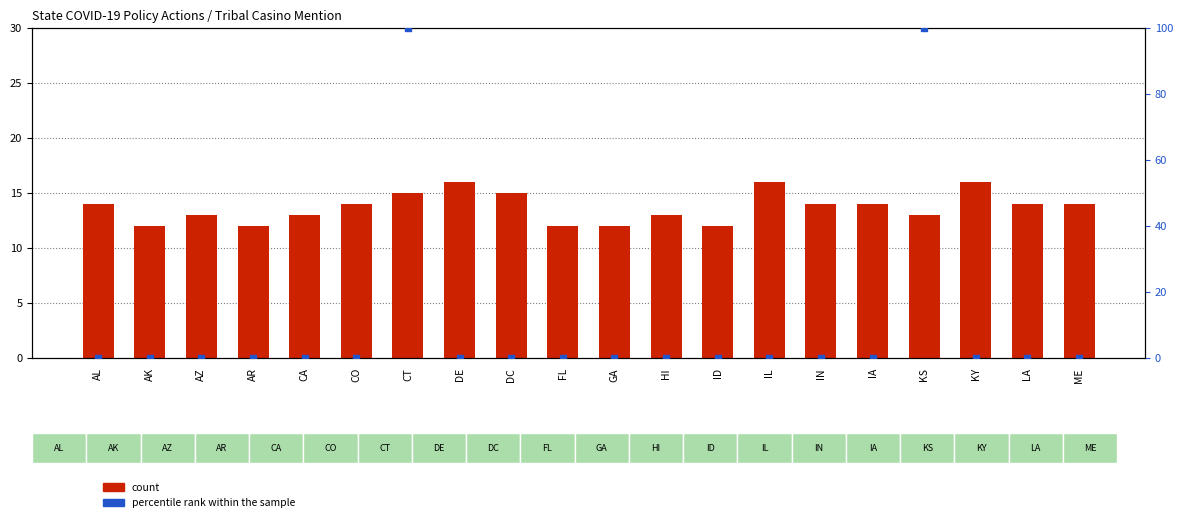

Is the value of count at IL greater than the value of percentile rank within the sample at ME?

Yes